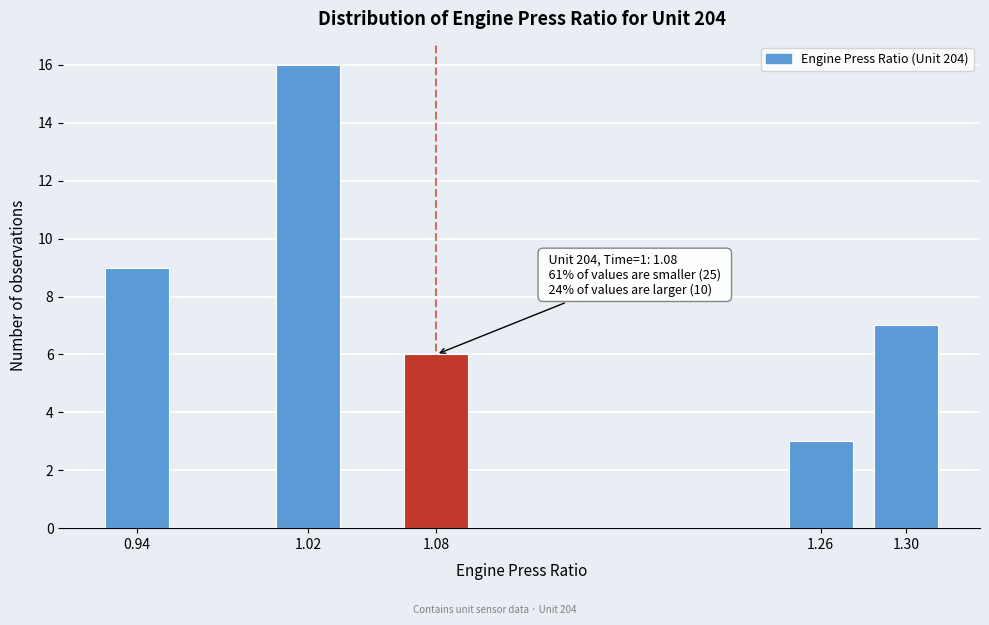

Reading left to right, extract all data points from this chart.

0.94=9	1.02=16	1.08=6	1.26=3	1.30=7